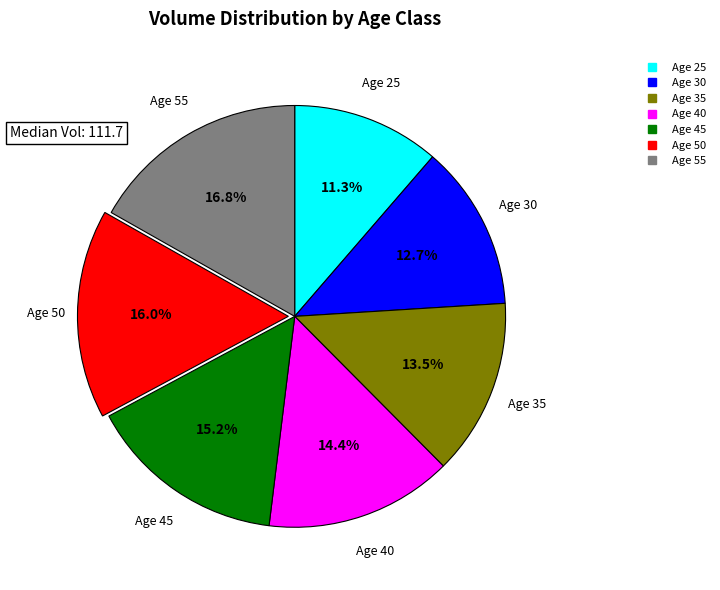

Does any single category account for the majority?

No